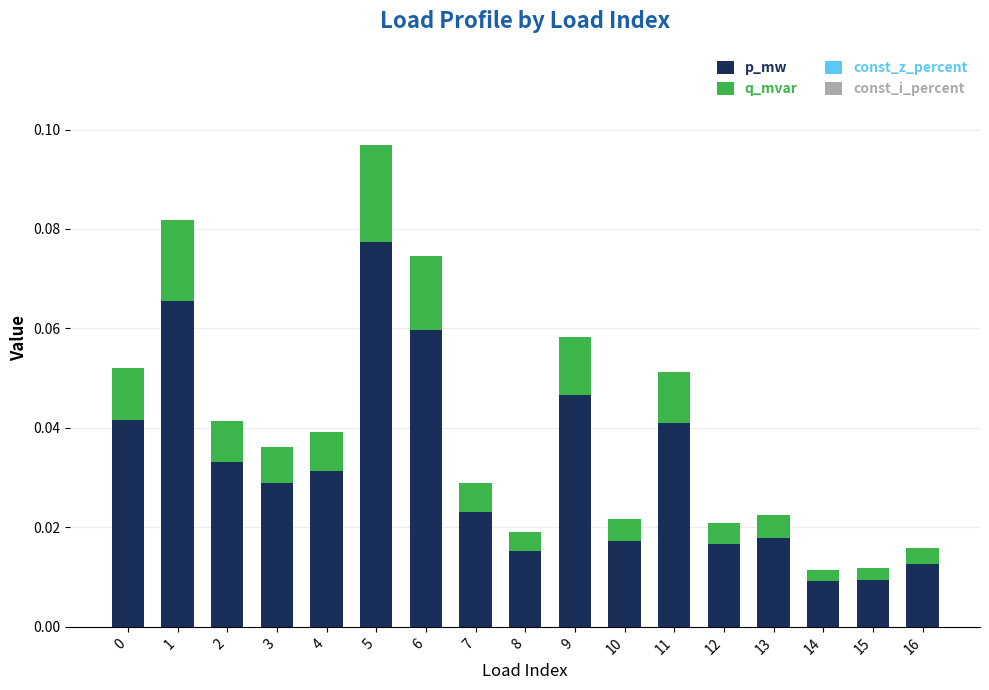

Does the chart contain any negative values?

No